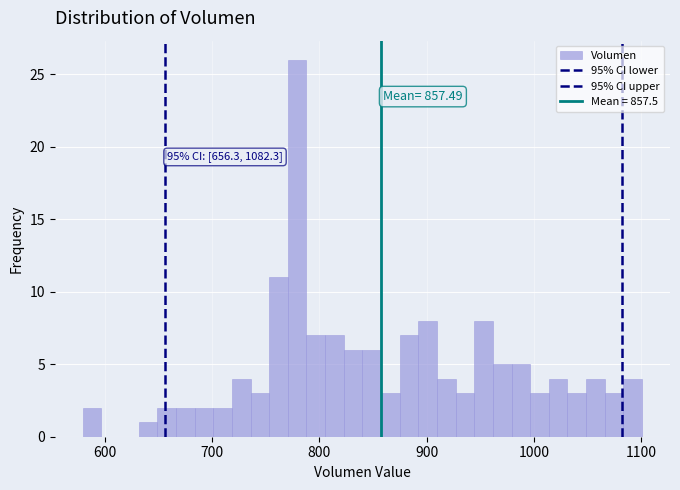

Read against the x-axis, roughly where is the centre of the tallest bar?

780